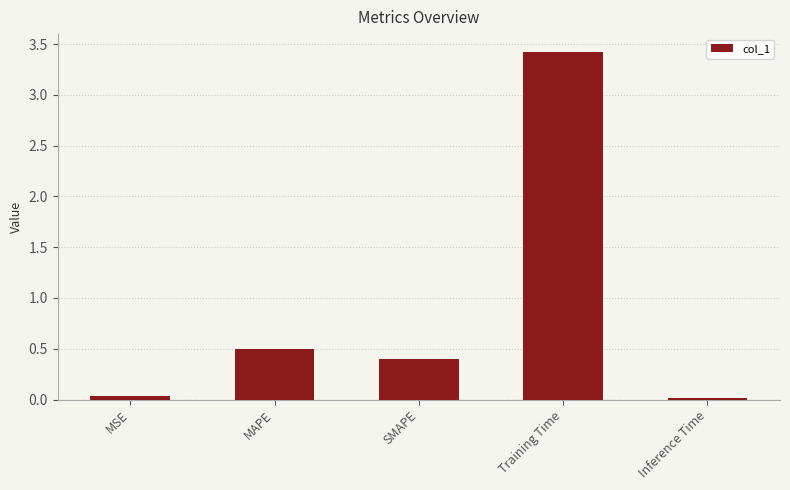

Is it true that the value at SMAPE is 0.4?

True